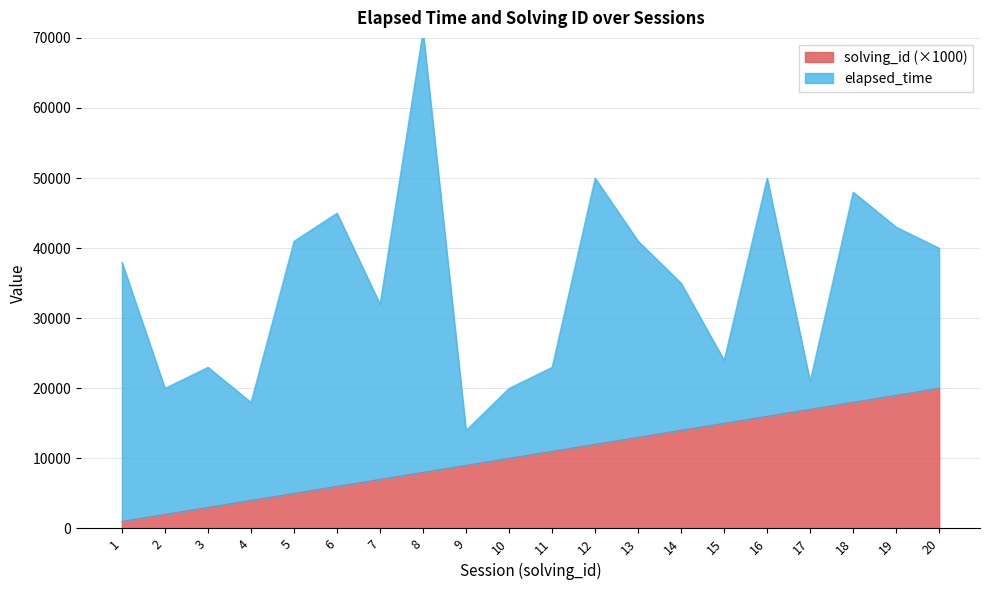

At which label does the data first exceed 11000?

12